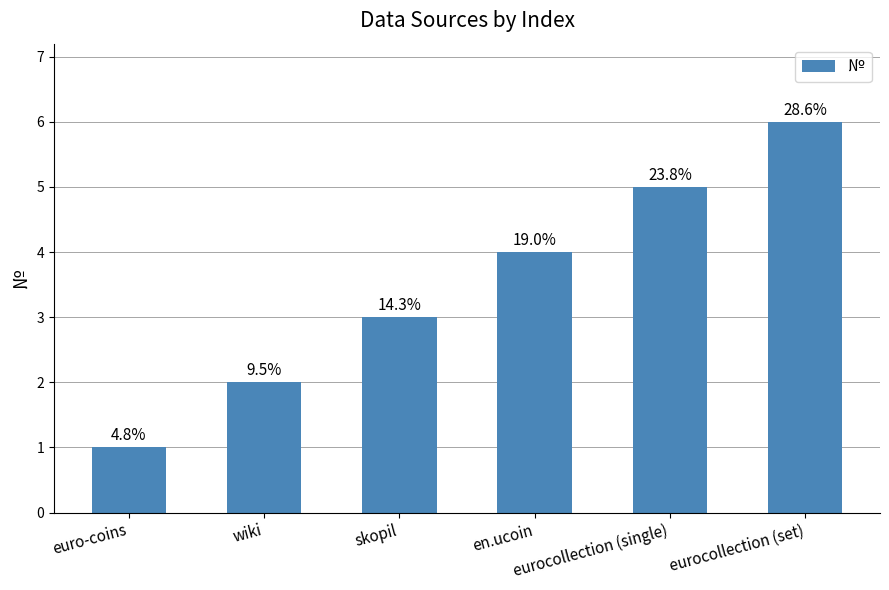

How many bars are there in total?

6